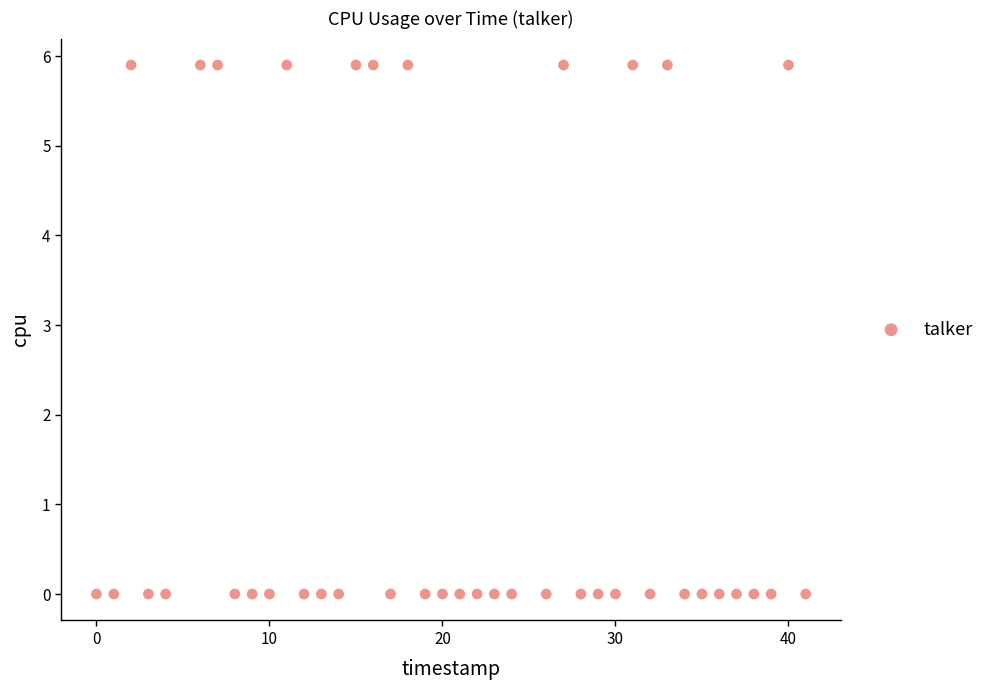

What is the range of X values (max minus min)?

41.0